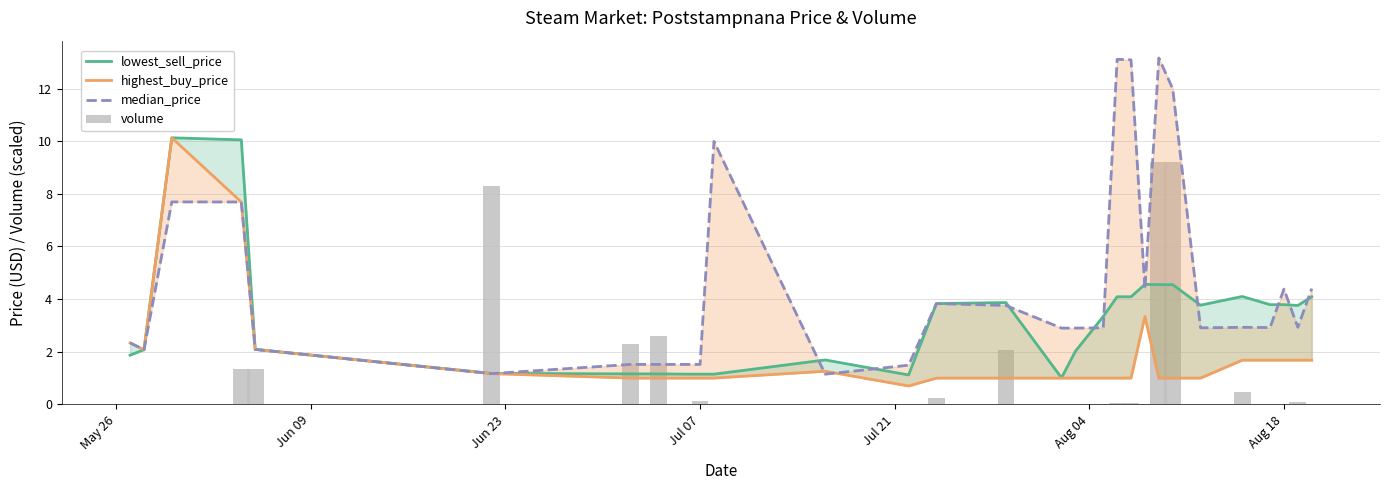

Is it true that volume equals 0.0 at Jun 23?

False